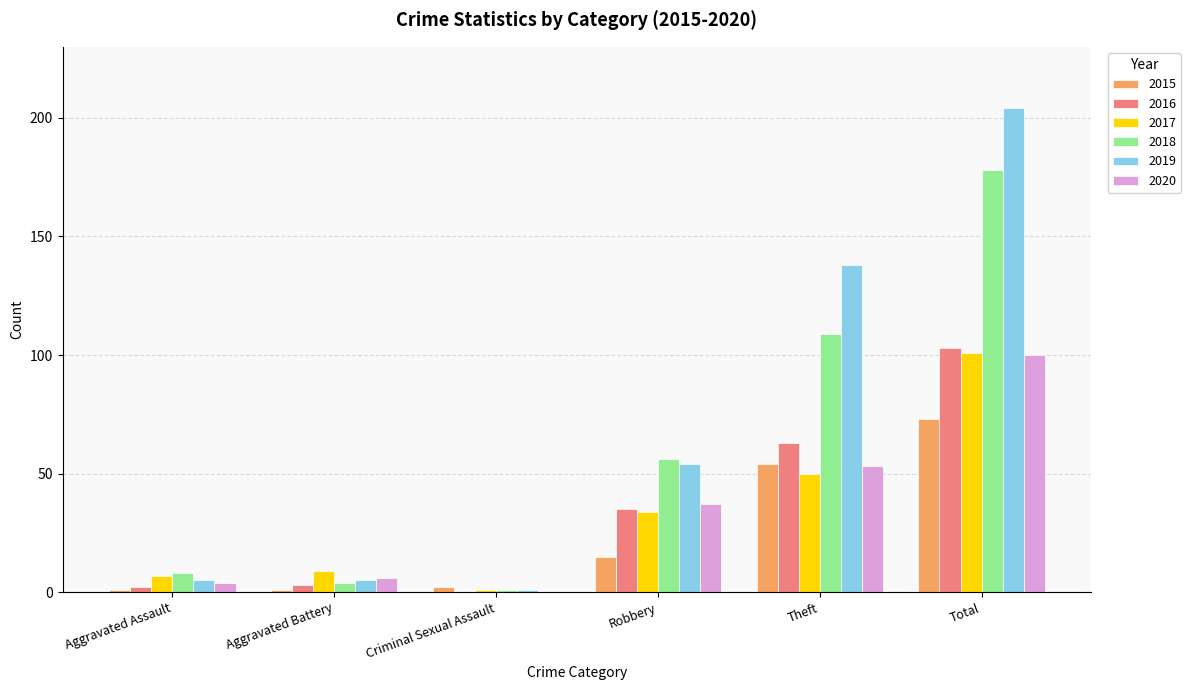

What is the maximum value shown in the chart?

204